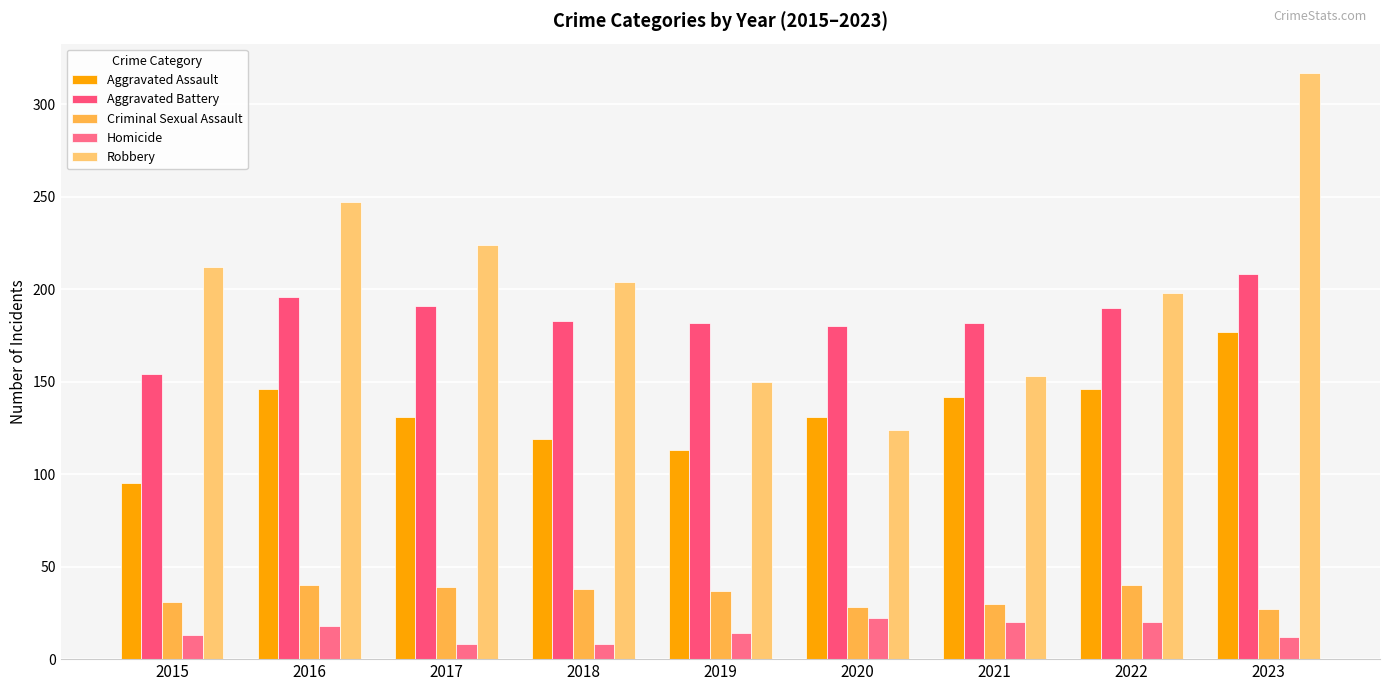

What are all the series names shown in the legend?

Aggravated Assault, Aggravated Battery, Criminal Sexual Assault, Homicide, Robbery